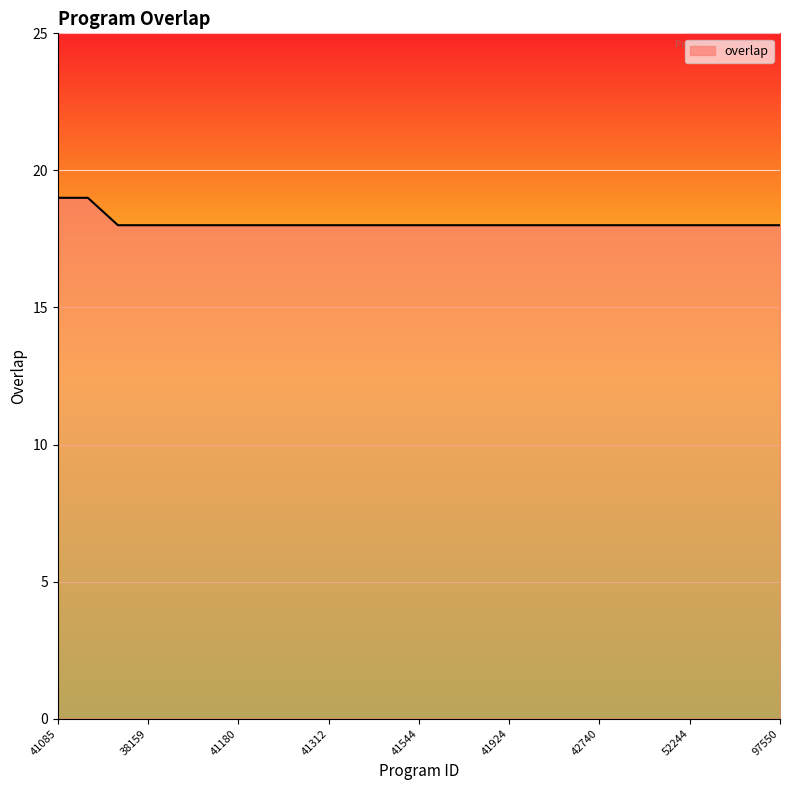

What is the greatest value displayed?

19